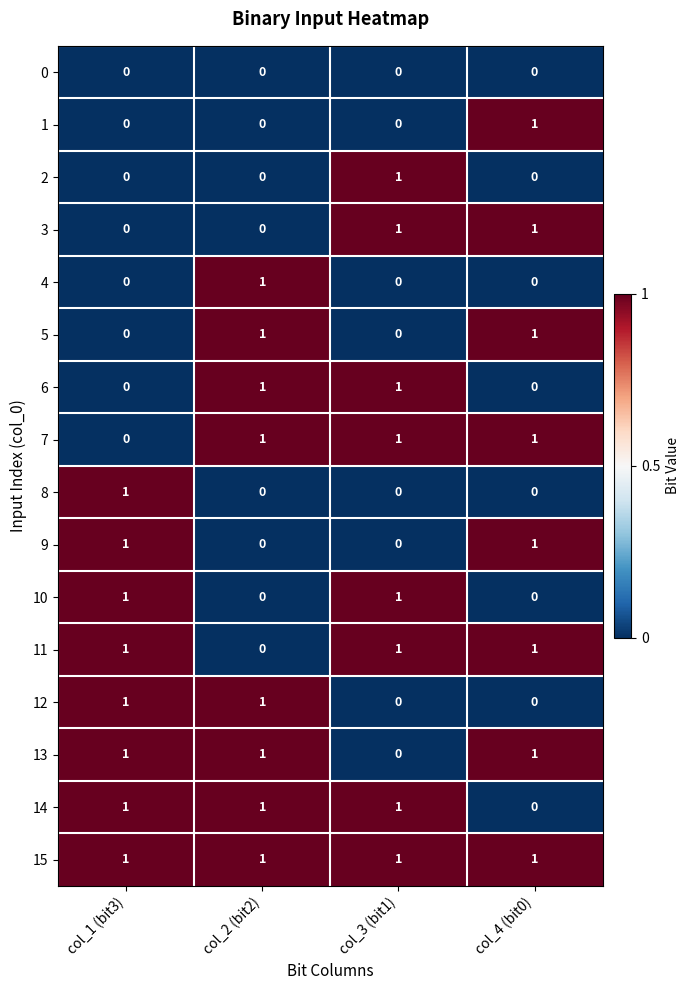

Count the 11 values in the range 1 to 2.

3